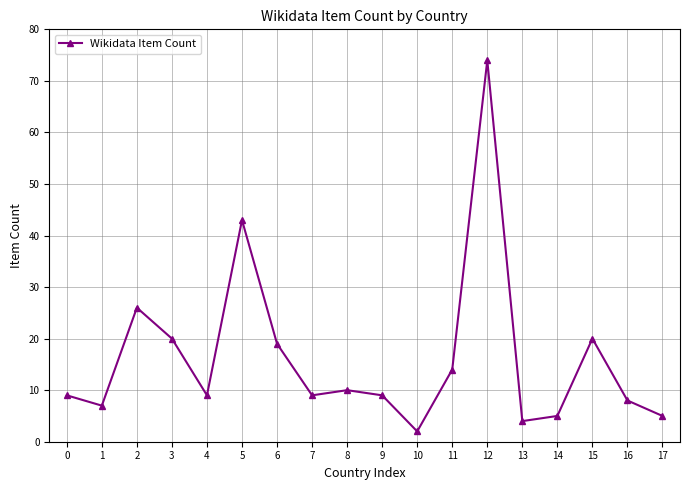

At which label is the value closest to 38?

5